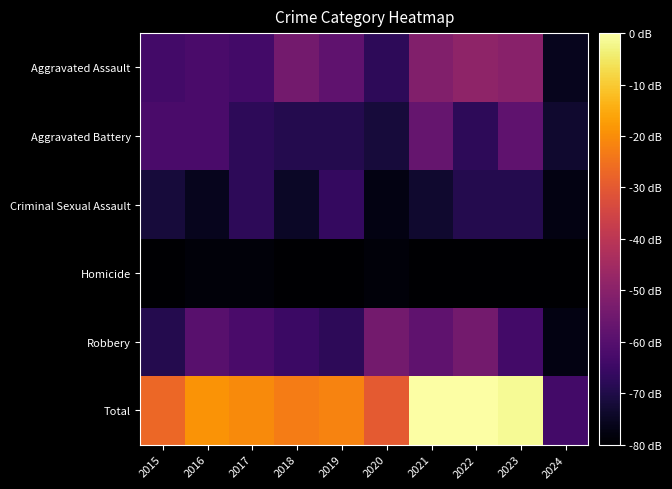

At how many categories does at least one series exceed 9?

10